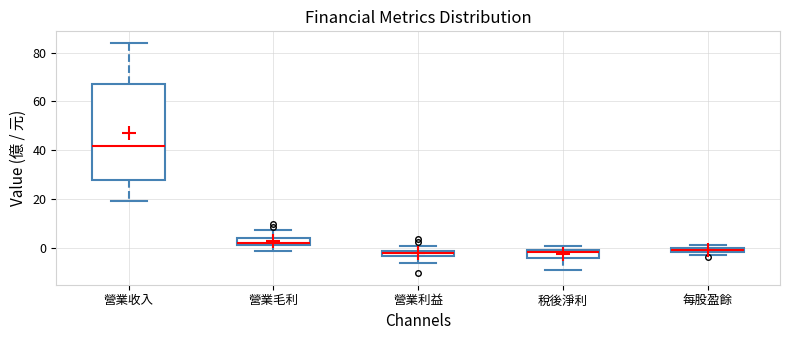

Comparing the boxes themselves (not the whiskers), which one is the tallest?

營業收入